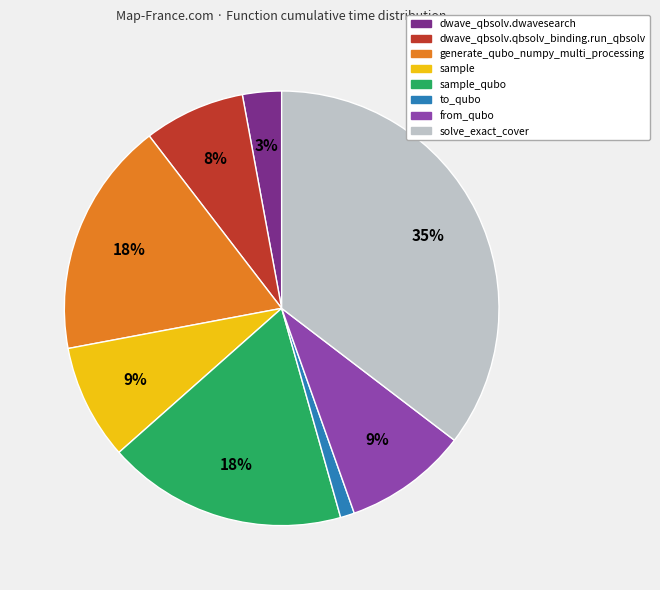

To the nearest percent, what is the difference between the largest and smallest slice percentages?

34%